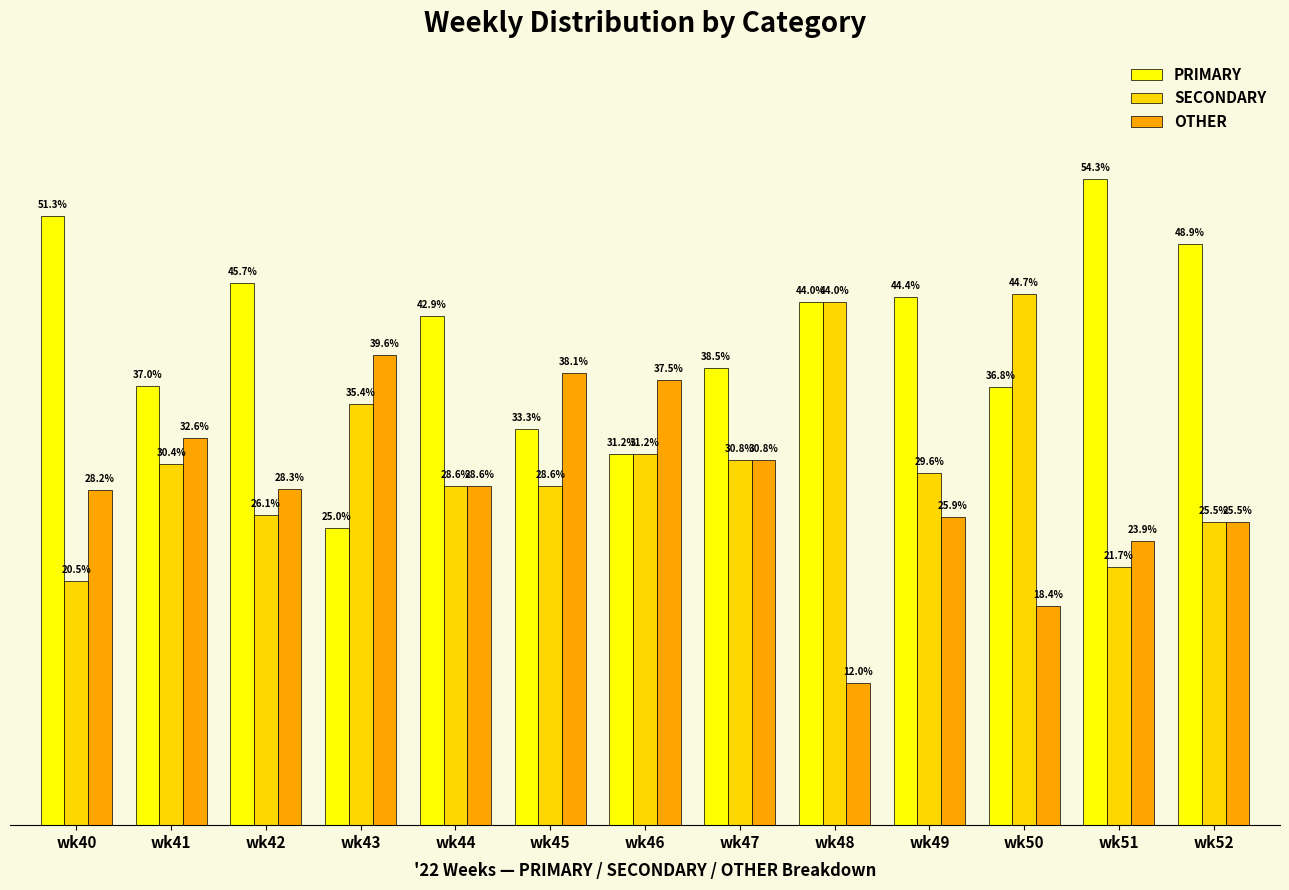

Rank the series by their maximum value, from highest to lowest.

PRIMARY, SECONDARY, OTHER